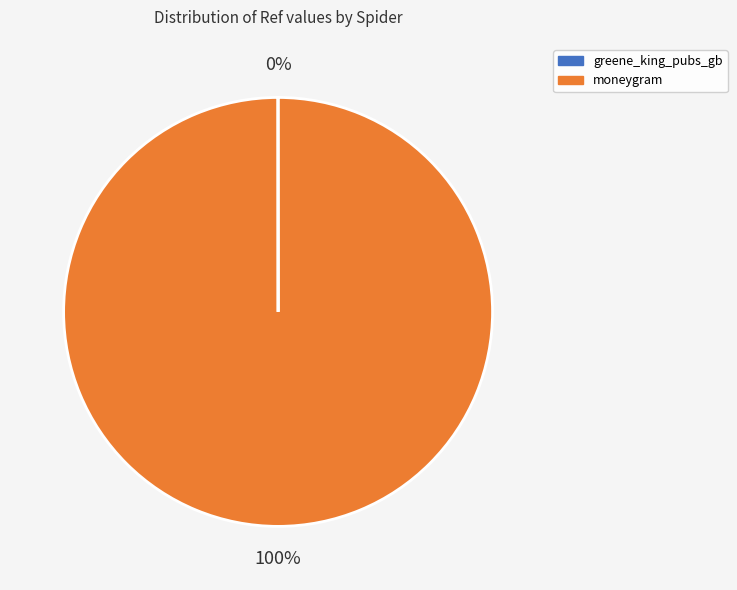

Which slice represents more than half of the pie?

moneygram